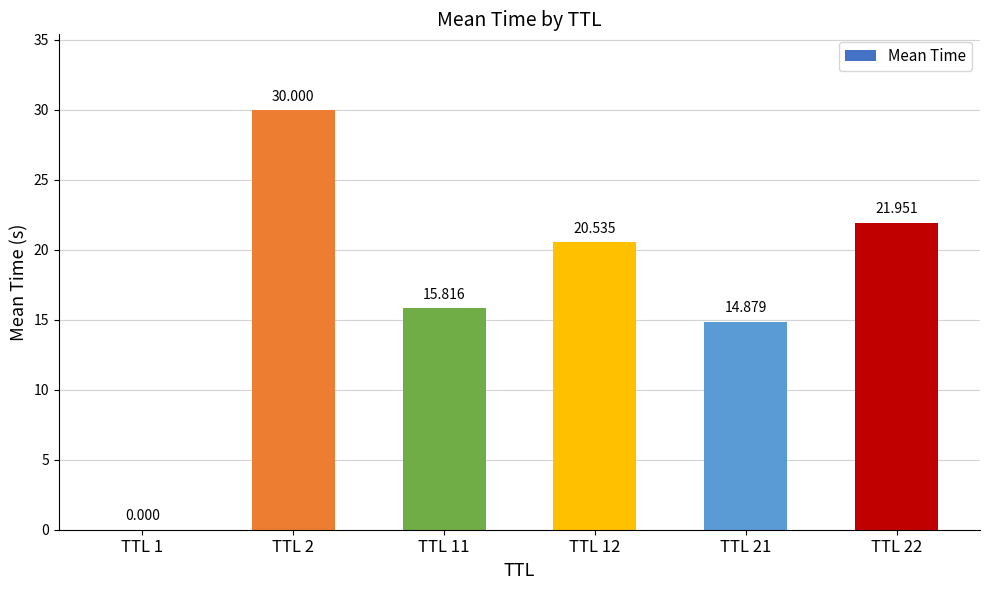

What is the value of the 5th bar from the left?

14.9